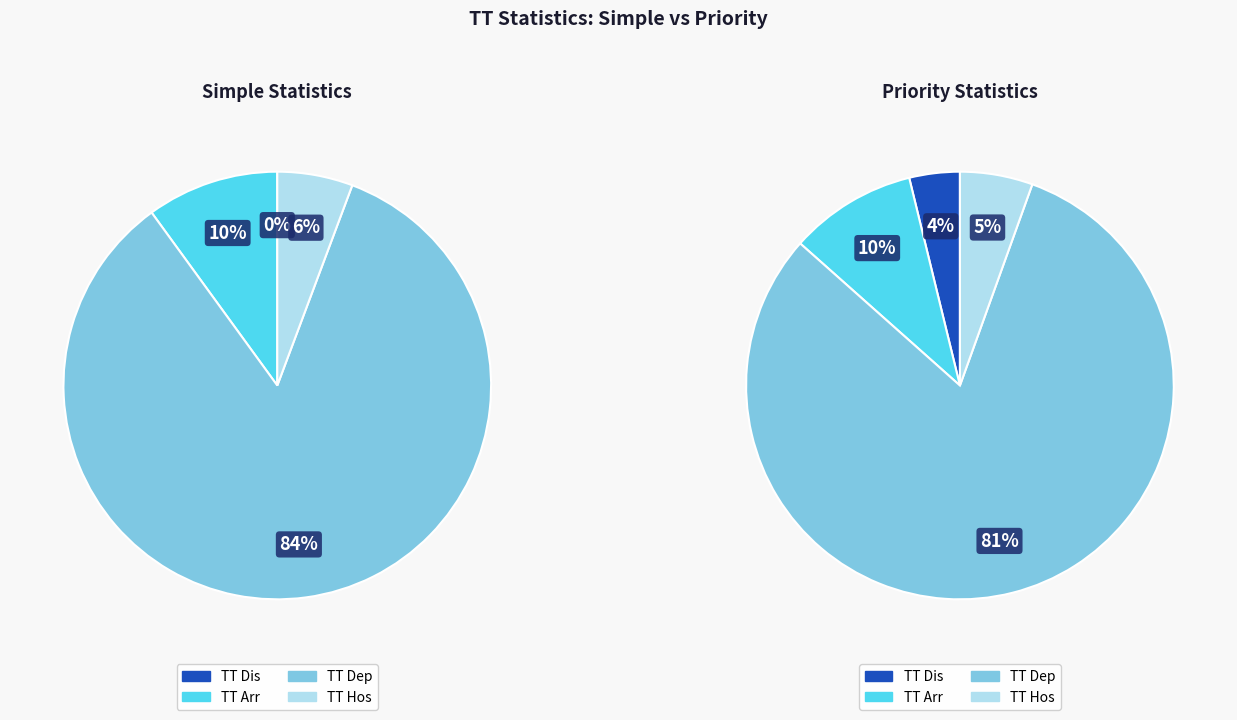

Does TT Arr account for over 50% of the chart?

No